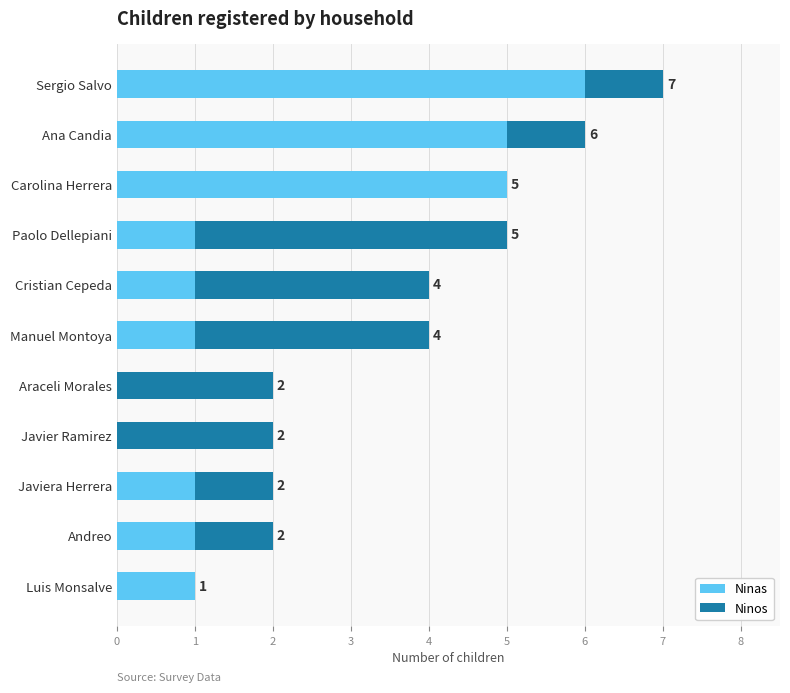

How many distinct data groups are displayed?

2